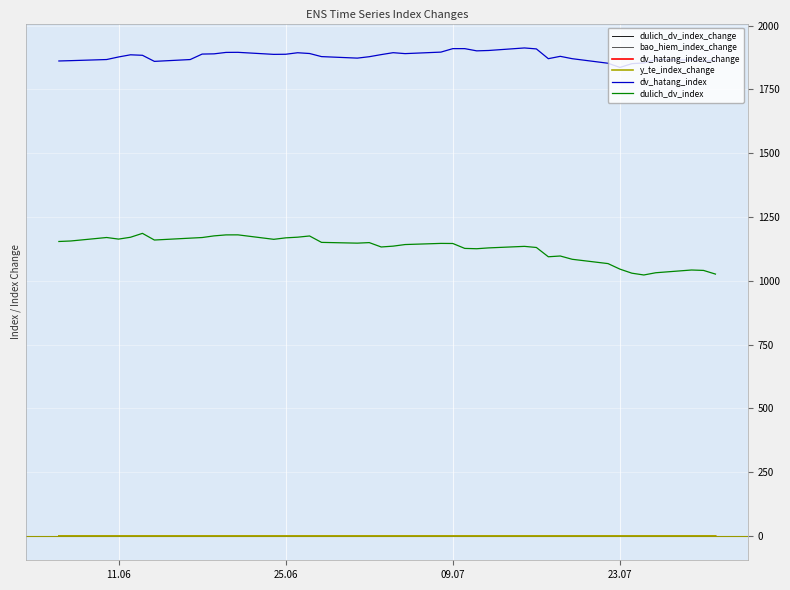

Which series ends up on top after the final intersection of bao_hiem_index_change and dv_hatang_index_change?

dv_hatang_index_change